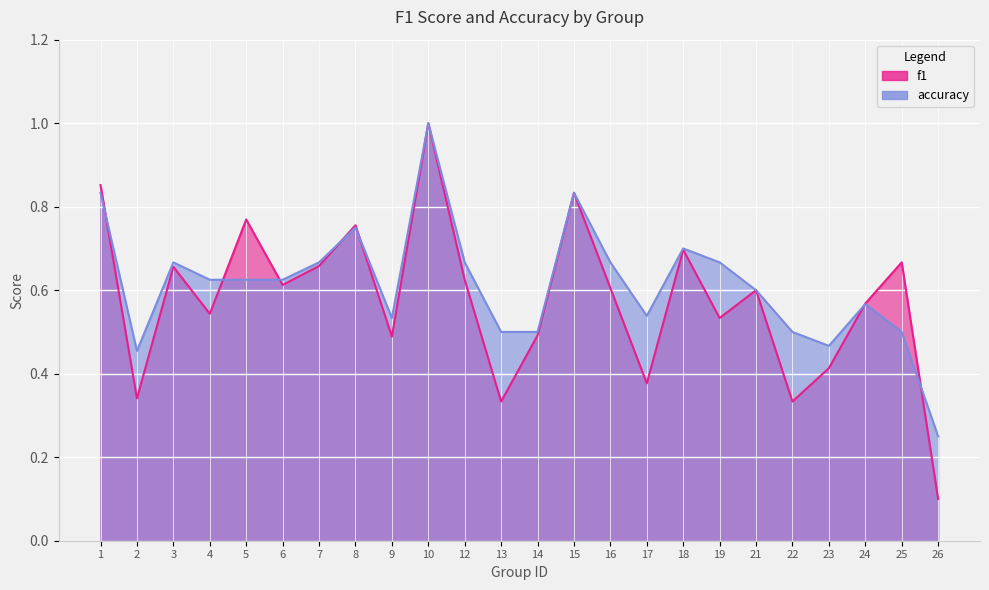

Reading left to right, list all the values displayed in this chart.

f1: 1=0.9	2=0.3	3=0.7	4=0.5	5=0.8	6=0.6	7=0.7	8=0.8	9=0.5	10=1.0	12=0.6	13=0.3	14=0.5	15=0.8	16=0.6	17=0.4	18=0.7	19=0.5	21=0.6	22=0.3	23=0.4	24=0.6	25=0.7	26=0.1
accuracy: 1=0.8	2=0.5	3=0.7	4=0.6	5=0.6	6=0.6	7=0.7	8=0.8	9=0.5	10=1.0	12=0.7	13=0.5	14=0.5	15=0.8	16=0.7	17=0.5	18=0.7	19=0.7	21=0.6	22=0.5	23=0.5	24=0.6	25=0.5	26=0.2